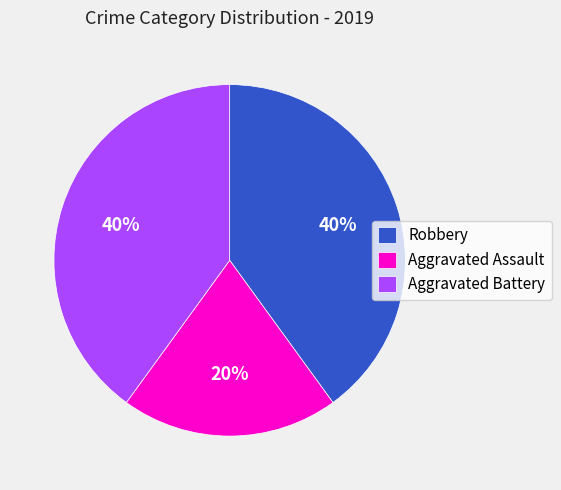

Between Aggravated Assault and Aggravated Battery, which is larger?

Aggravated Battery